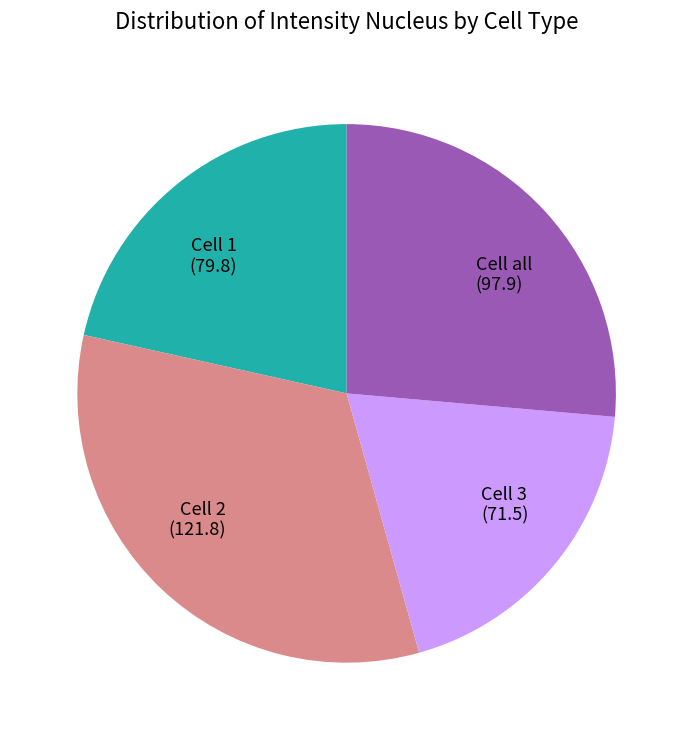

Which slice is the largest?

Cell 2